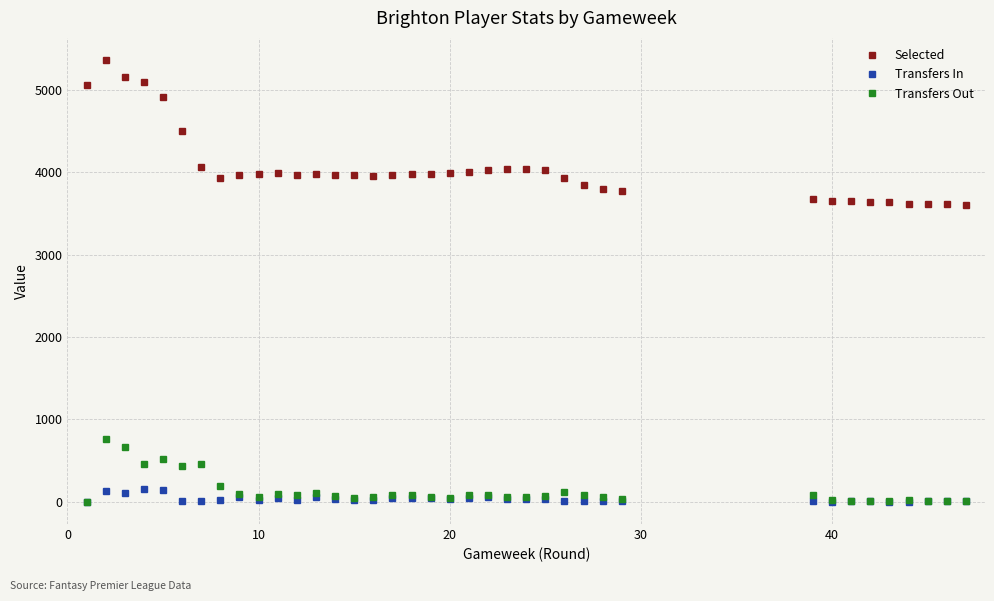

List the series in order of their peak value, highest first.

Selected, Transfers Out, Transfers In